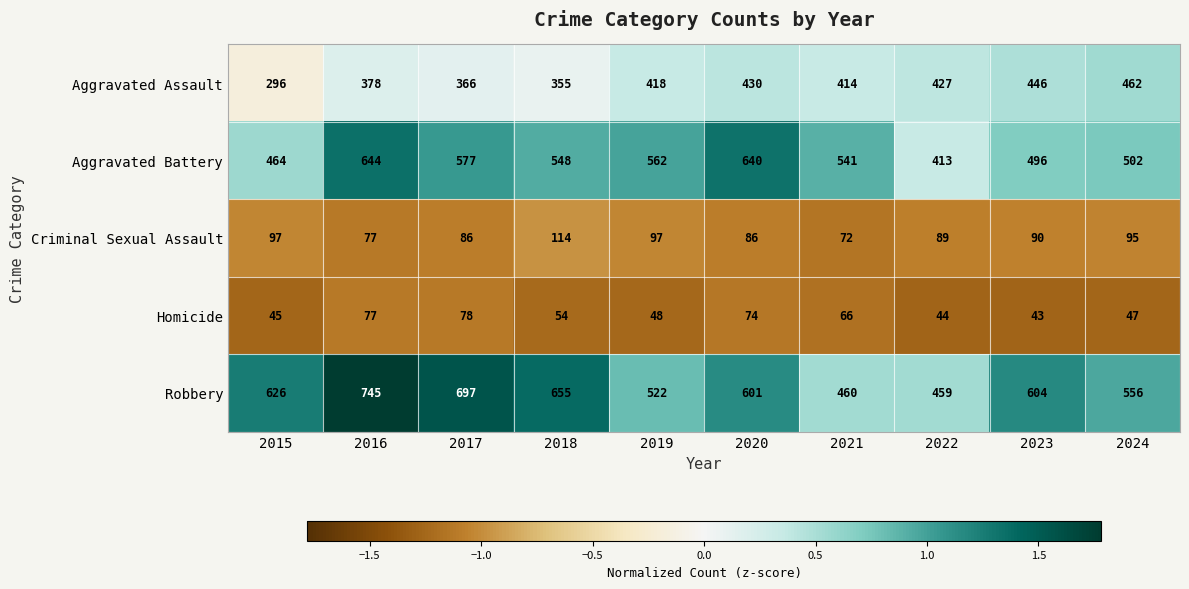

What is the difference between the maximum and second lowest values in the Robbery series?

285